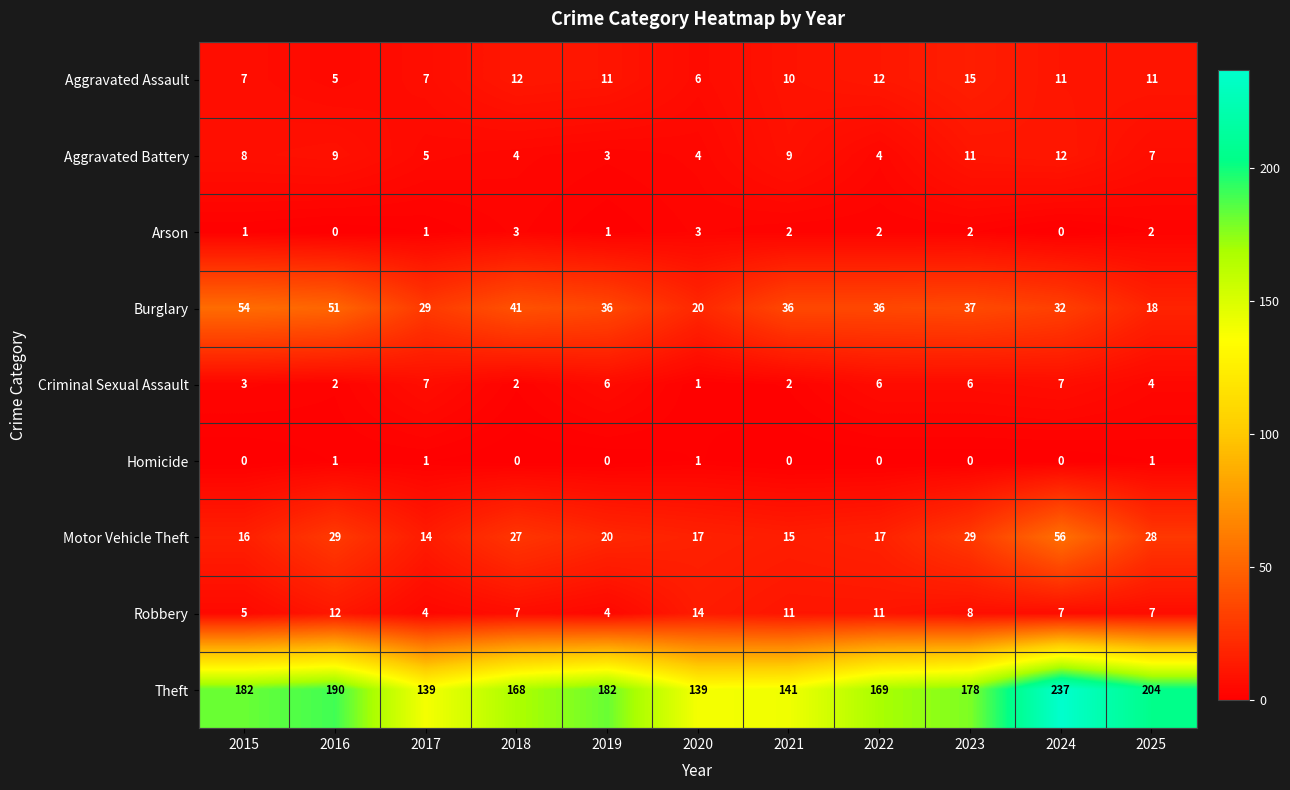

Which category has the highest value in the Burglary series?

2015